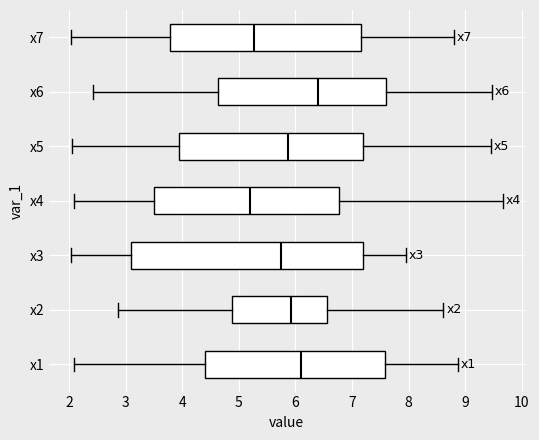

Reading bottom to top, transcribe this box plot: for each box, give where its median line is, the range the box spans, and where its two whiskers end, as read against the x-axis. The values are not printed on the chart, so give them approximately, as read against the axis.

x1: median 6.1, box 4.4 to 7.6, whiskers 2.1 to 8.9
x2: median 5.9, box 4.9 to 6.6, whiskers 2.9 to 8.6
x3: median 5.8, box 3.1 to 7.2, whiskers 2.0 to 7.9
x4: median 5.2, box 3.5 to 6.8, whiskers 2.1 to 9.7
x5: median 5.9, box 3.9 to 7.2, whiskers 2.0 to 9.5
x6: median 6.4, box 4.6 to 7.6, whiskers 2.4 to 9.5
x7: median 5.3, box 3.8 to 7.2, whiskers 2.0 to 8.8